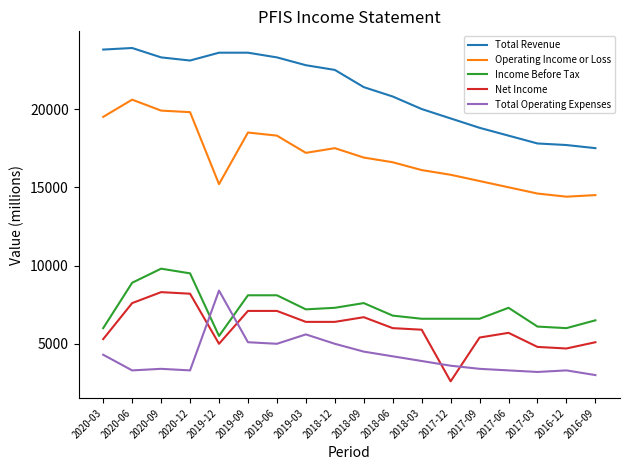

What is the minimum value shown in the chart?

2600